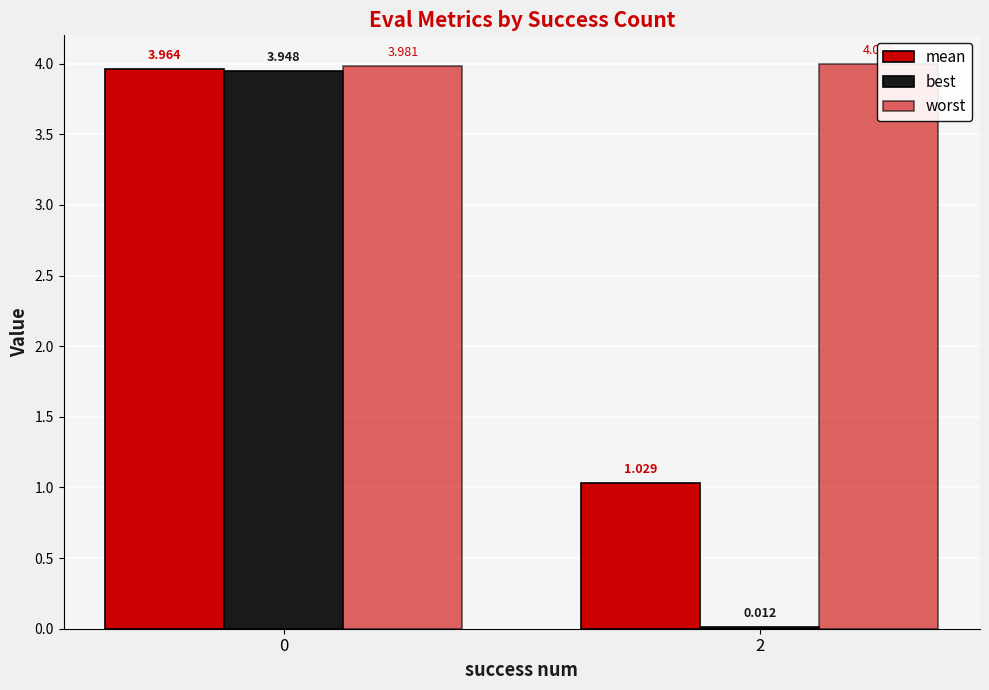

The value of mean at 2 is 0.4. True or false?

False